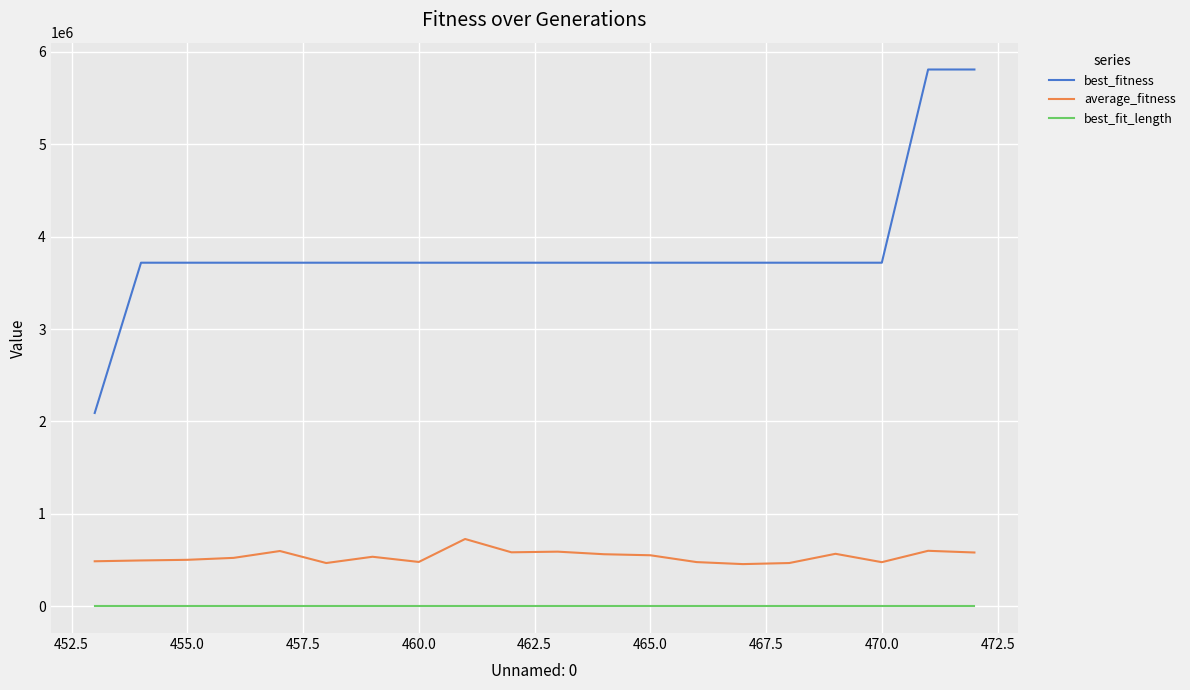

What is the greatest value displayed?

5809475.0